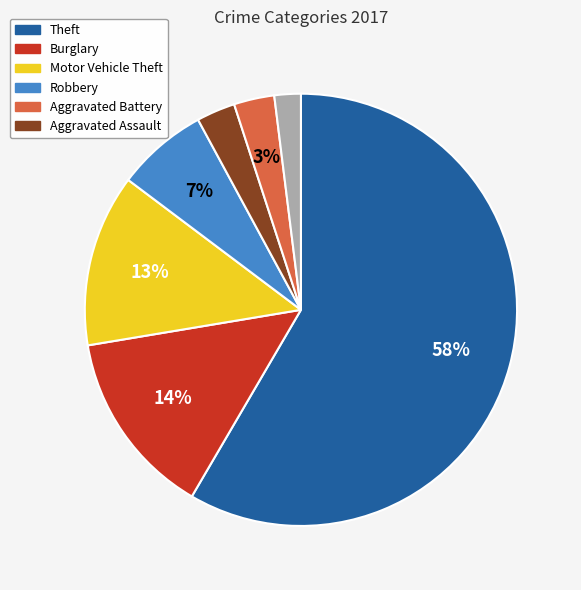

To the nearest percent, what is the average slice percentage?

14%